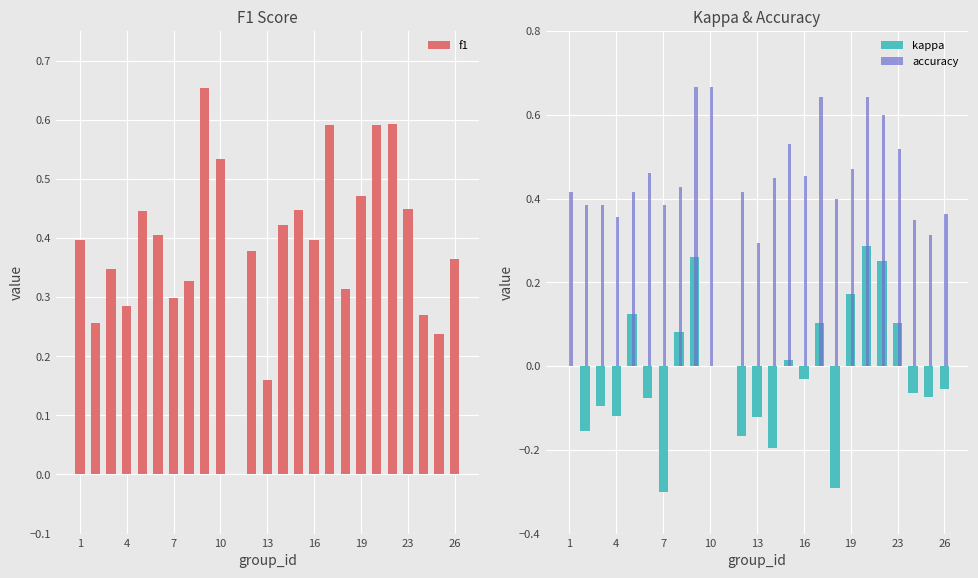

What is the average value of the accuracy series?

0.4